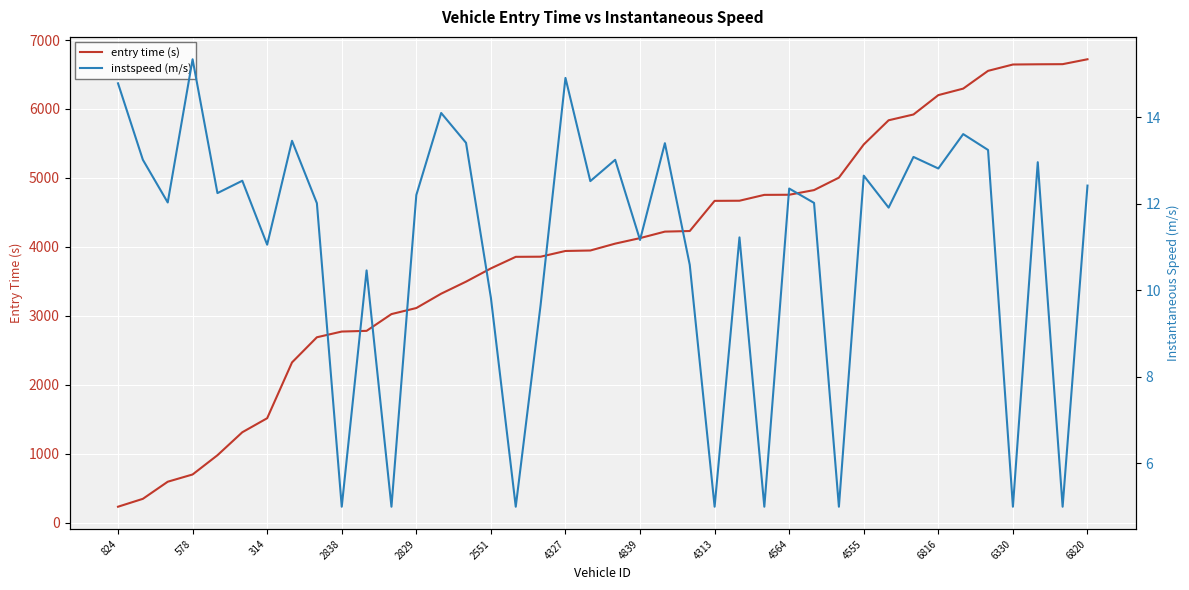

The entry time (s) series shows 1517.4 at 314. True or false?

True